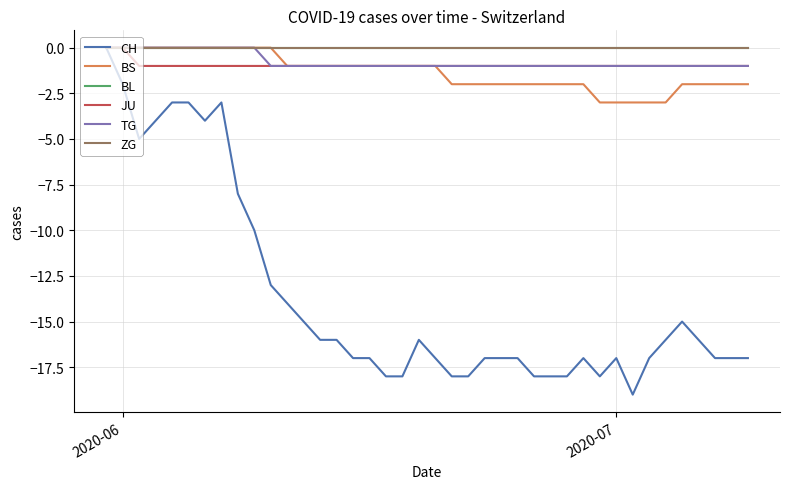

At how many categories does at least one series exceed -2?

40